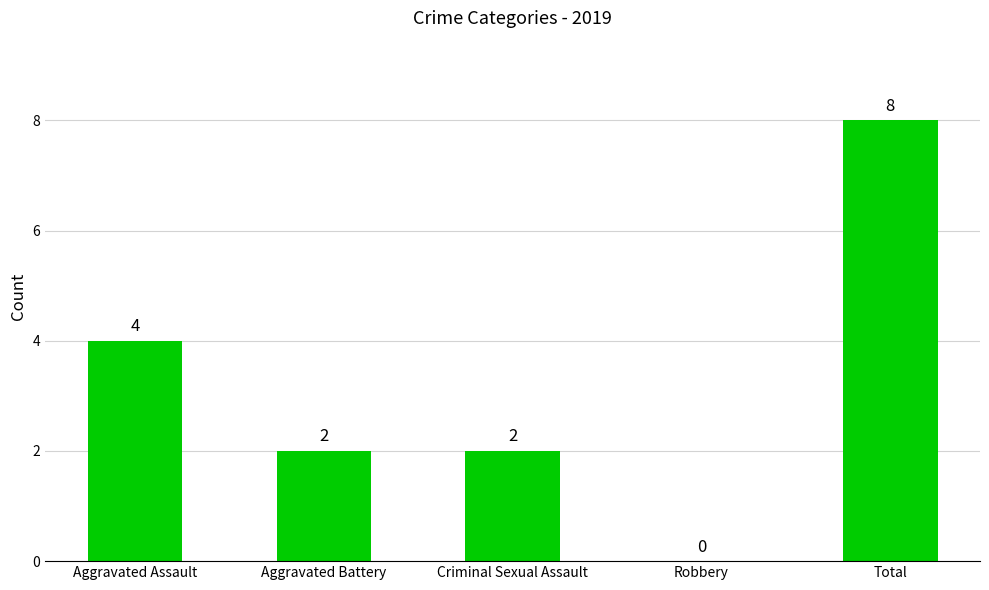

What is the difference between the values at Robbery and Criminal Sexual Assault?

2